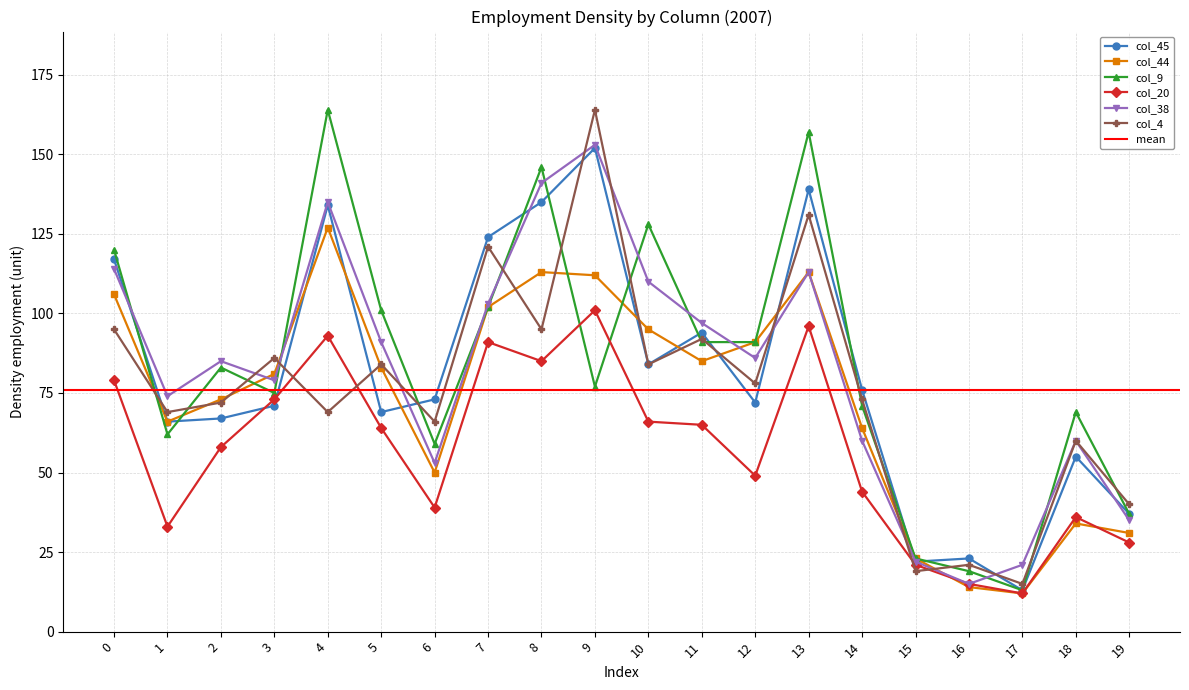

How many series are shown in this chart?

6